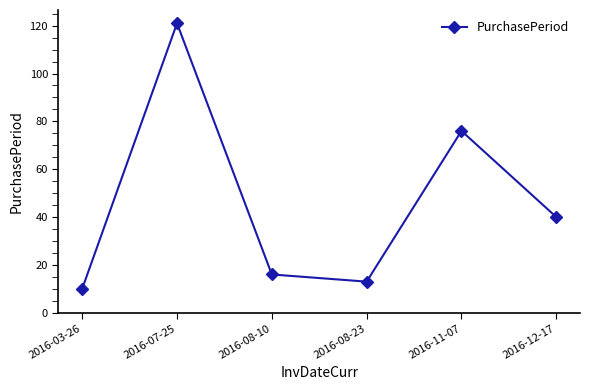

How many distinct data groups are displayed?

1